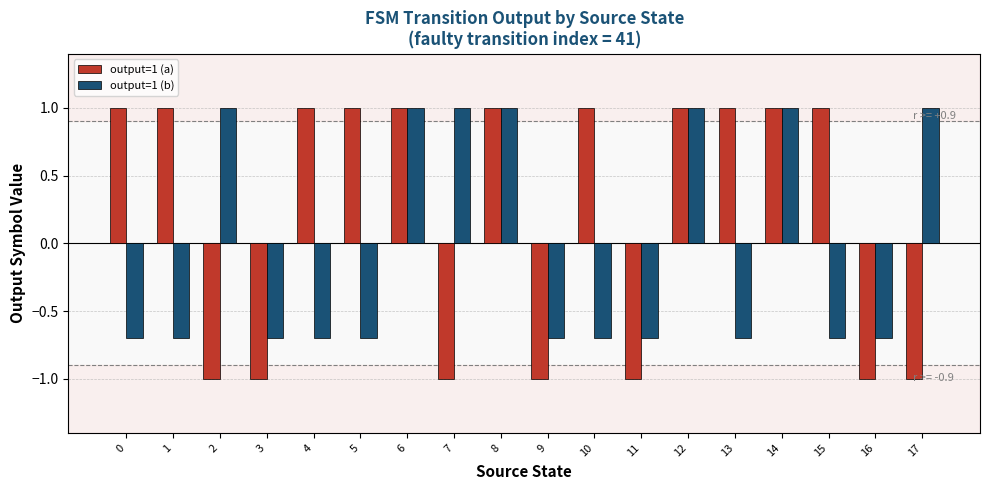

Count the number of data series in this chart.

2